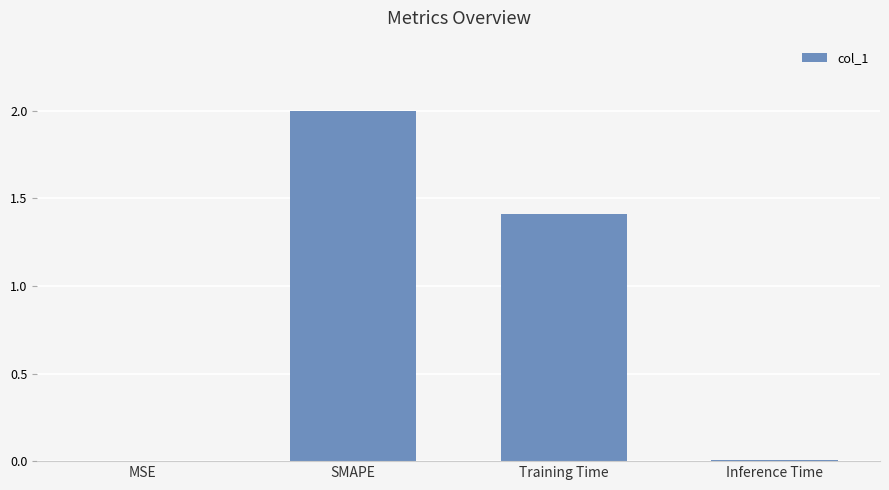

Are the bars grouped side by side (vs. stacked)?

No